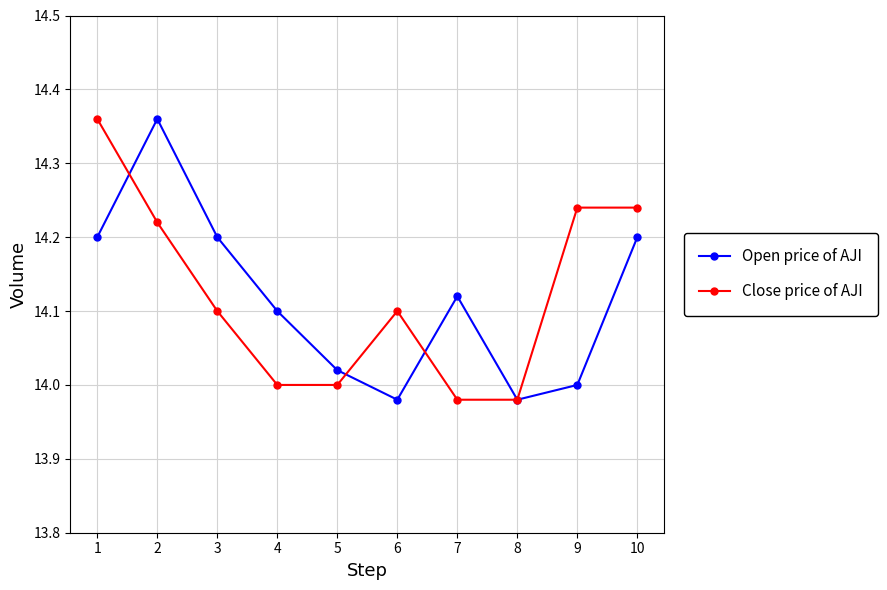

Does the chart display data point markers on the line(s)?

Yes